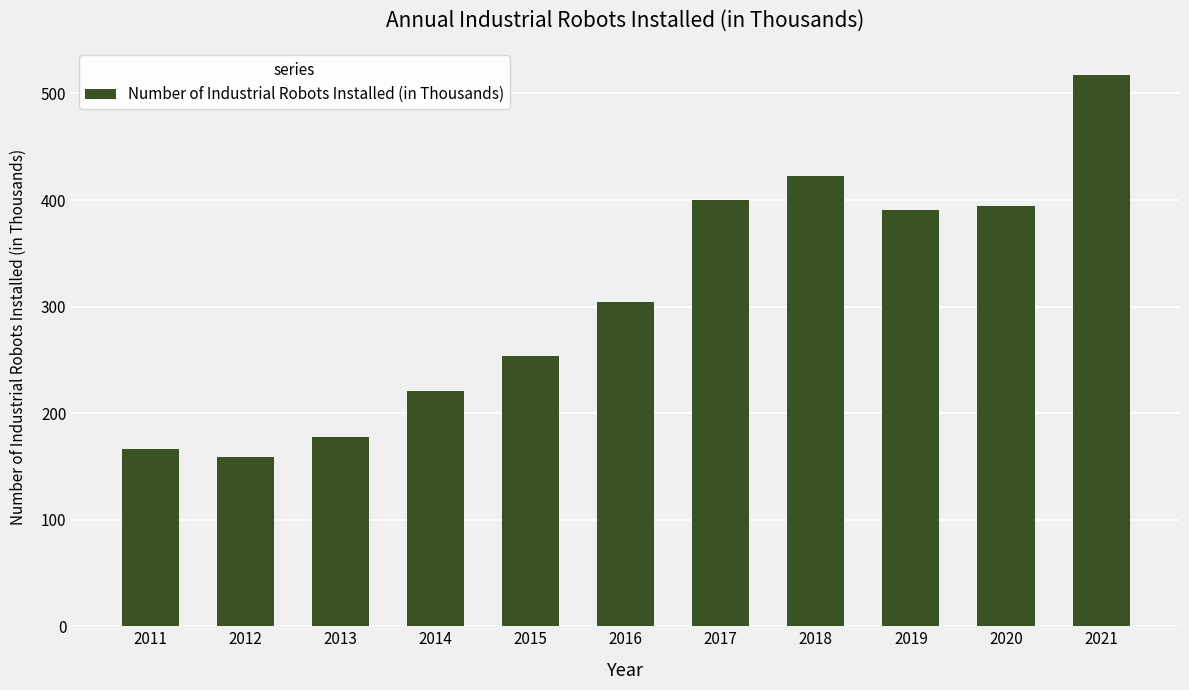

The chart shows a value of 148 at 2017. True or false?

False